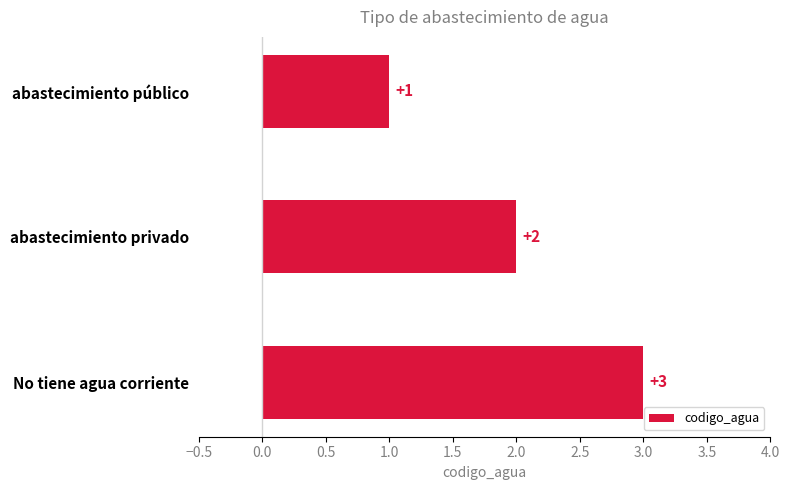

Count the values in the range 1 to 3.

3